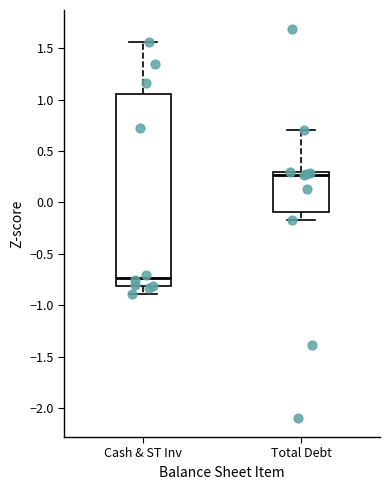

Comparing the boxes themselves (not the whiskers), which one is the tallest?

Cash & ST Inv